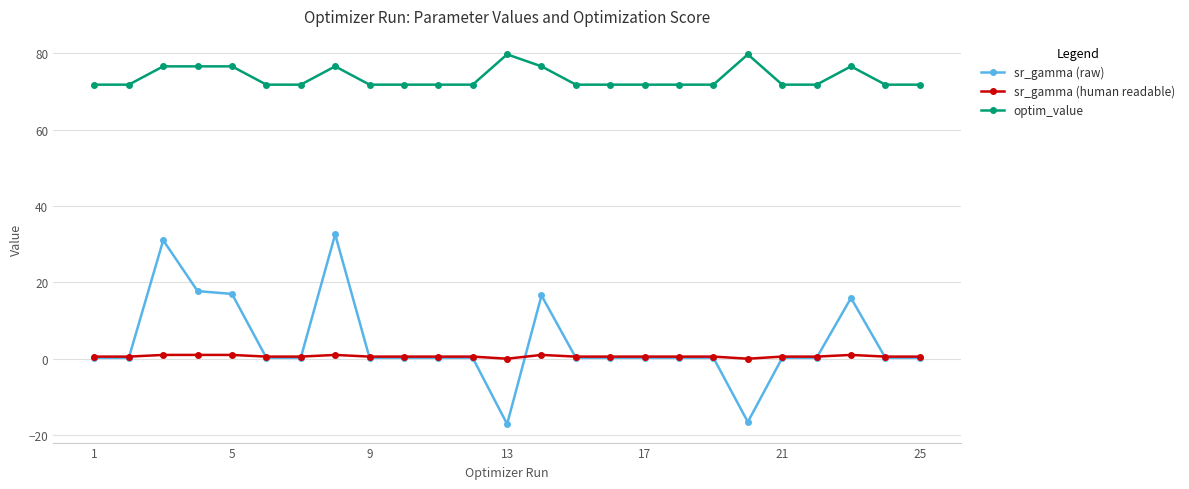

What is the minimum value for optim_value?

71.8